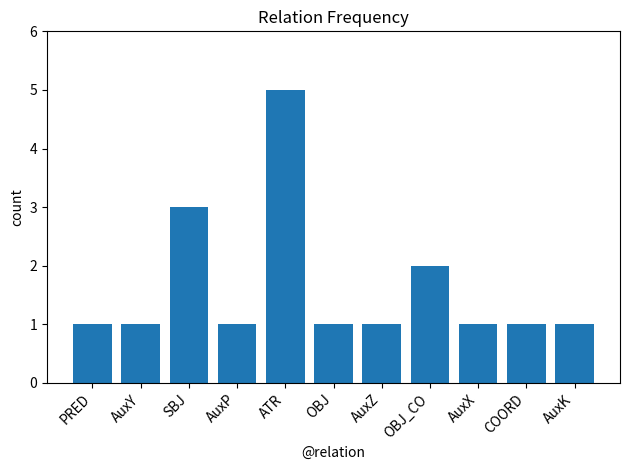

What is the smallest value displayed?

1